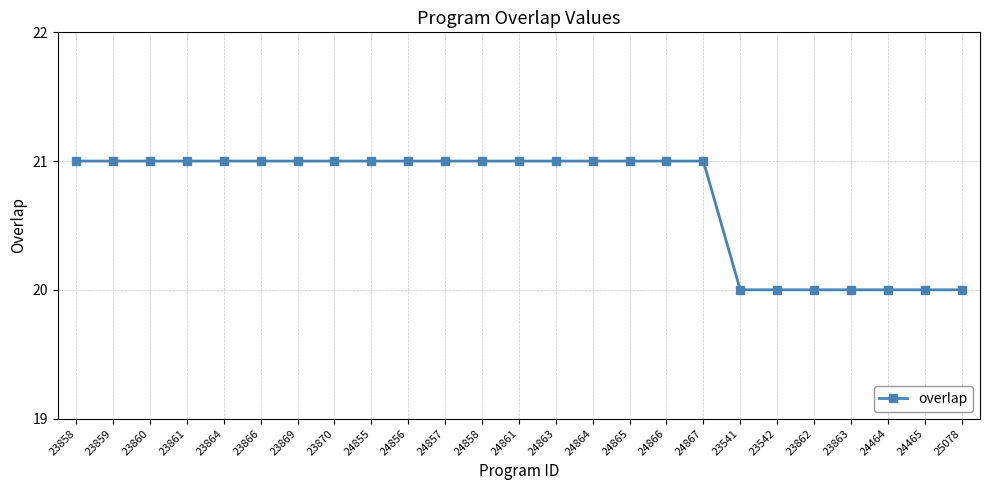

Approximately how many times larger is the value at 23863 compared to 23864?

1.0